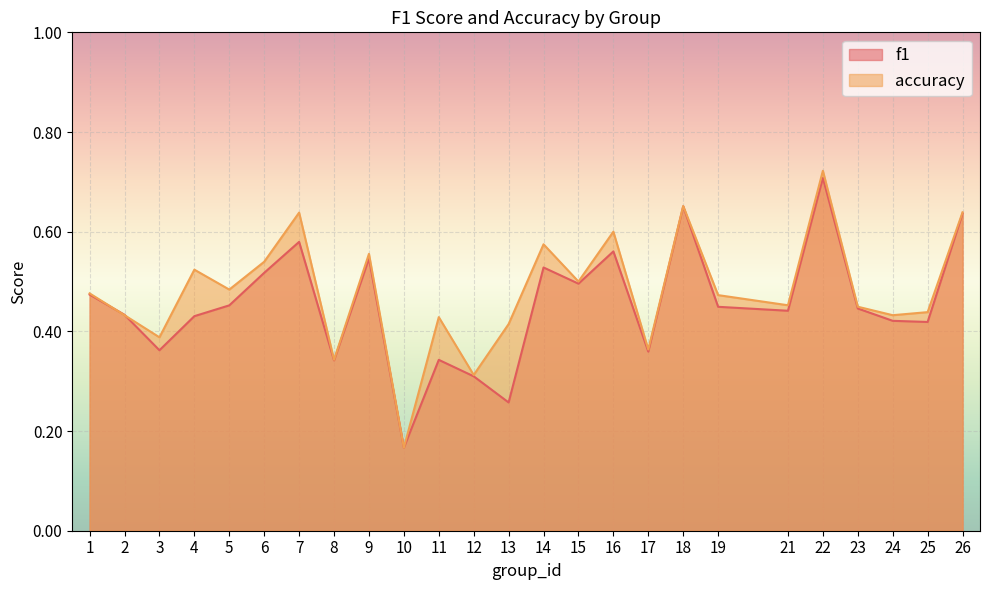

Which series has the widest spread of values?

accuracy